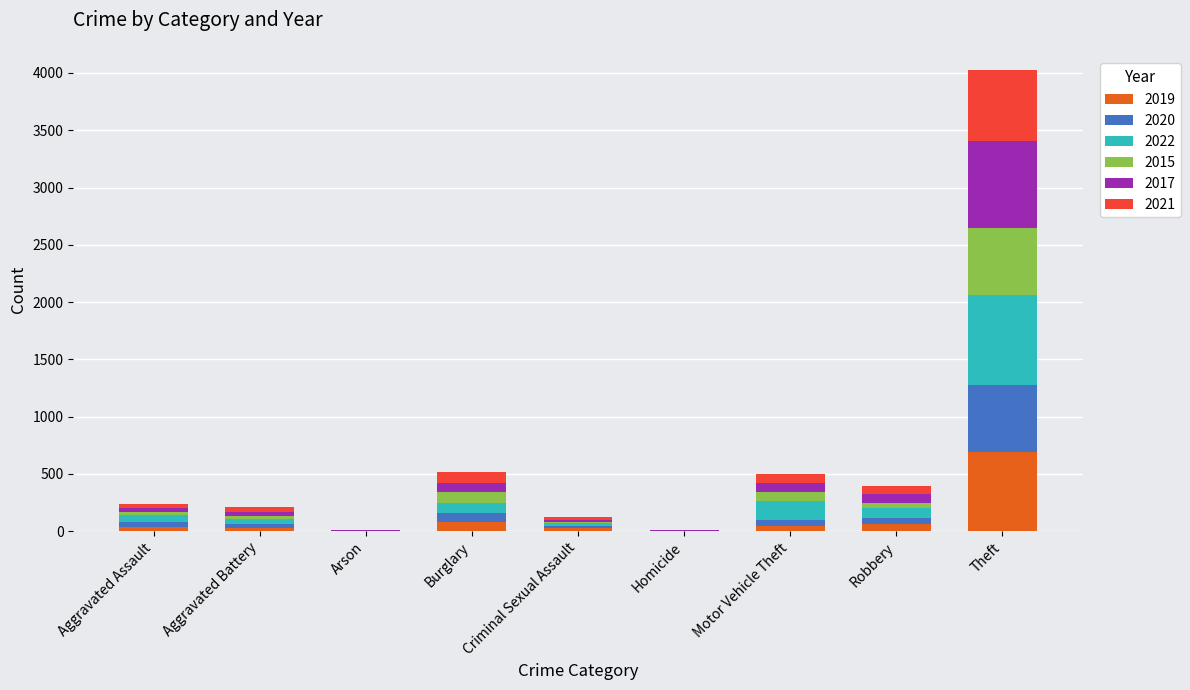

How many data points does each series have?

9